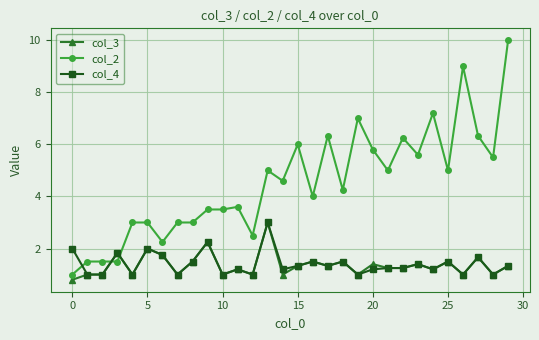

True or false: col_2 has more than 1 interior local peaks.

True